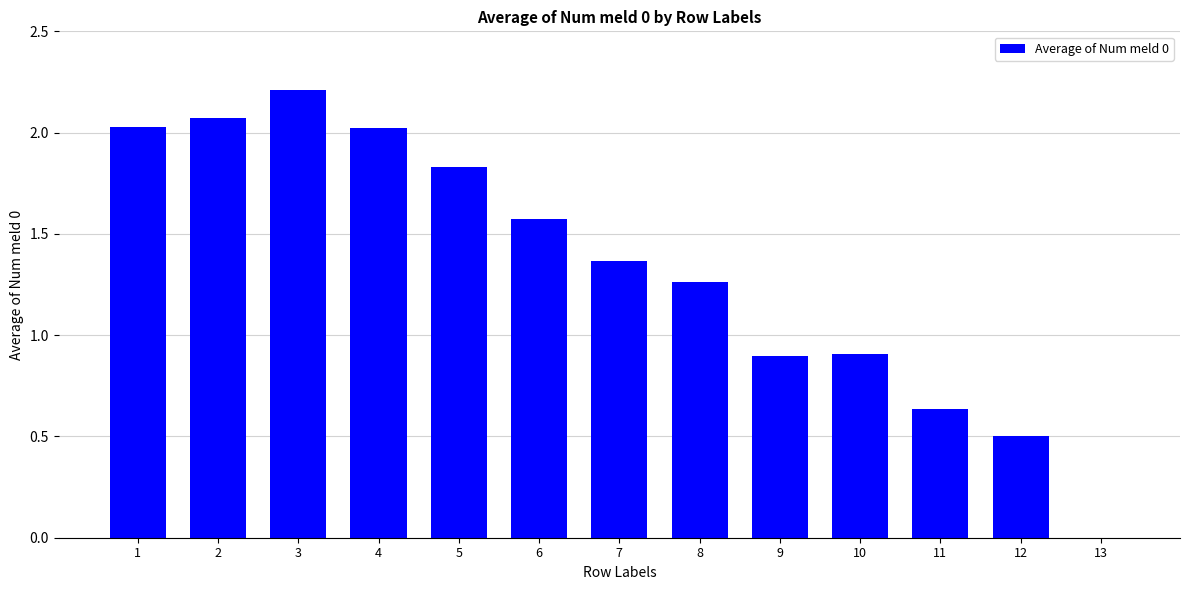

What is the approximate value at 3?

2.2